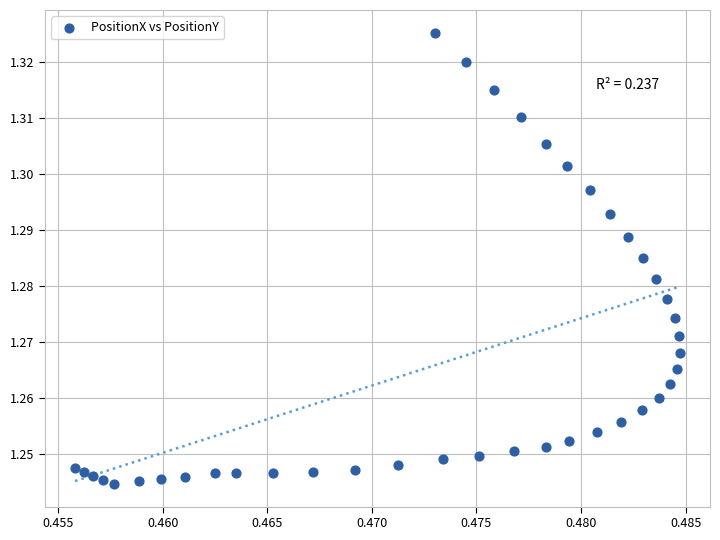

Count the number of points in this scatter plot.

40